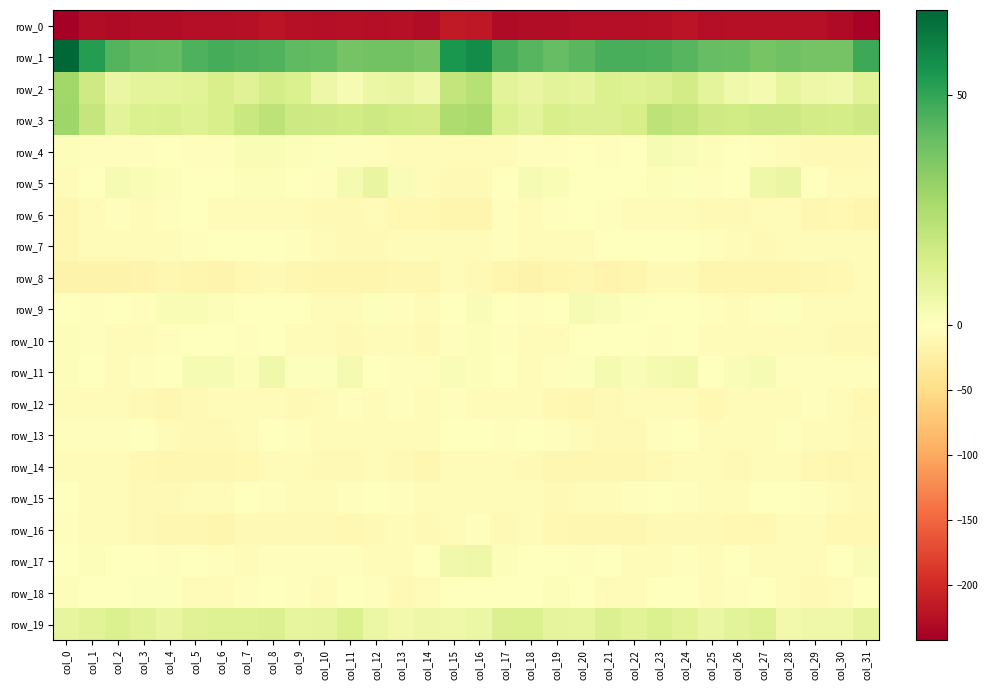

Count the number of categories in the chart.

32